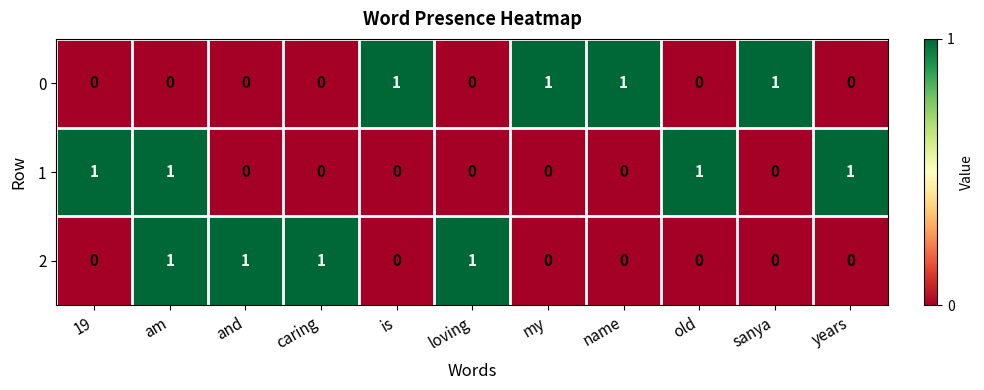

How many 2 values are between 0 and 1?

11